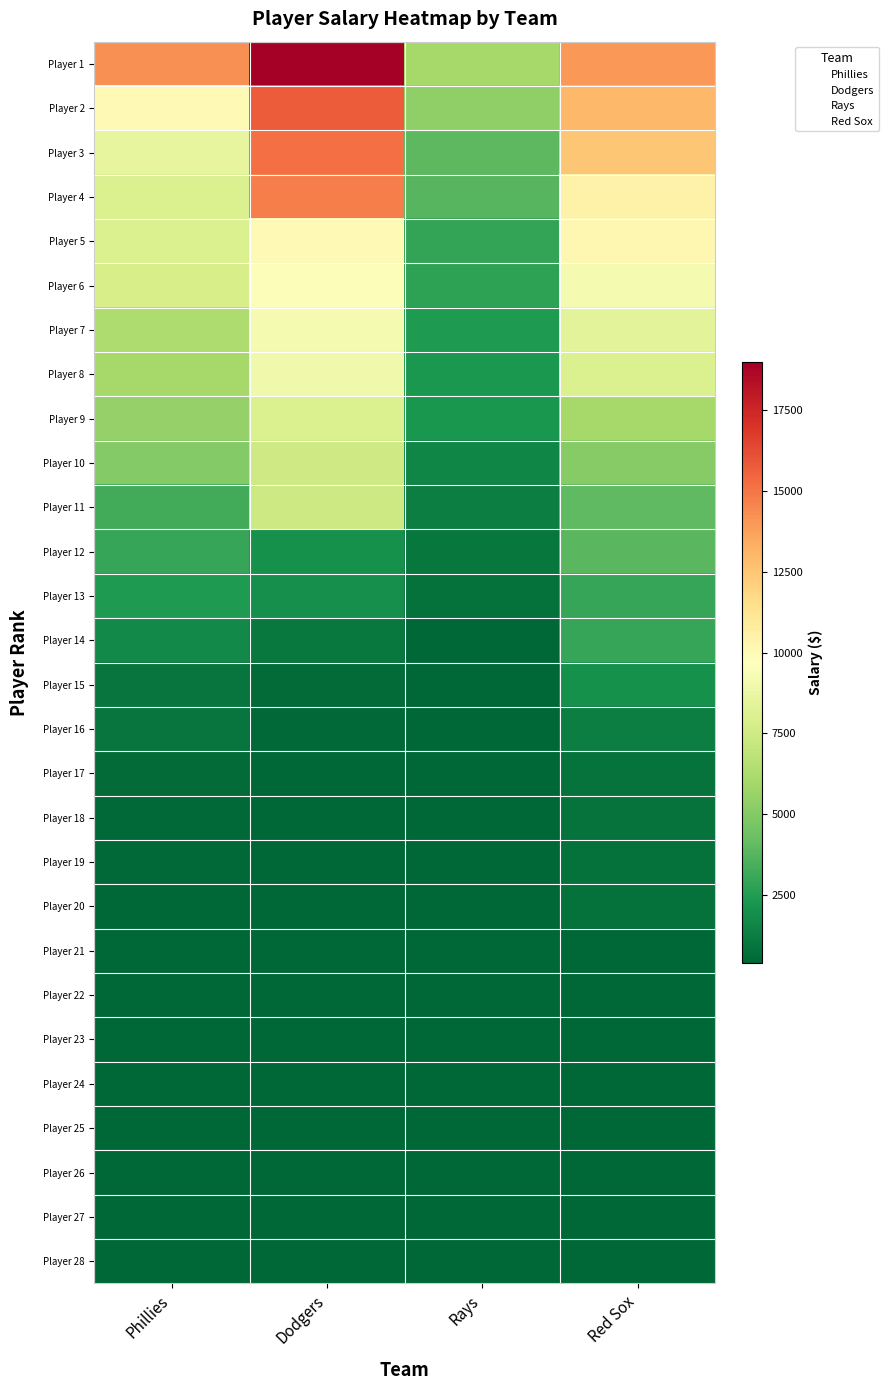

Reading left to right, transcribe all the data shown in this chart.

Player 1: Phillies=14250	Dodgers=19000	Rays=6000	Red Sox=14000
Player 2: Phillies=10000	Dodgers=15730	Rays=5375	Red Sox=13000
Player 3: Phillies=8583	Dodgers=15217	Rays=3898	Red Sox=12500
Player 4: Phillies=8000	Dodgers=14727	Rays=3785	Red Sox=10442
Player 5: Phillies=7958	Dodgers=10000	Rays=2875	Red Sox=10167
Player 6: Phillies=7786	Dodgers=9517	Rays=2750	Red Sox=9250
Player 7: Phillies=6350	Dodgers=9250	Rays=2400	Red Sox=8333
Player 8: Phillies=6000	Dodgers=9000	Rays=2300	Red Sox=8000
Player 9: Phillies=5500	Dodgers=8000	Rays=2250	Red Sox=6000
Player 10: Phillies=5000	Dodgers=7500	Rays=1600	Red Sox=5083
Player 11: Phillies=3250	Dodgers=7433	Rays=1275	Red Sox=4000
Player 12: Phillies=3000	Dodgers=2000	Rays=1000	Red Sox=3850
Player 13: Phillies=2400	Dodgers=1925	Rays=800	Red Sox=3000
Player 14: Phillies=1700	Dodgers=1115	Rays=417	Red Sox=3000
Player 15: Phillies=900	Dodgers=600	Rays=413	Red Sox=2000
Player 16: Phillies=900	Dodgers=500	Rays=412	Red Sox=1275
Player 17: Phillies=600	Dodgers=454	Rays=412	Red Sox=840
Player 18: Phillies=500	Dodgers=425	Rays=405	Red Sox=835
Player 19: Phillies=480	Dodgers=415	Rays=401	Red Sox=800
Player 20: Phillies=445	Dodgers=411	Rays=401	Red Sox=775
Player 21: Phillies=440	Dodgers=406	Rays=400	Red Sox=457
Player 22: Phillies=425	Dodgers=400	Rays=398	Red Sox=422
Player 23: Phillies=420	Dodgers=393	Rays=397	Red Sox=421
Player 24: Phillies=415	Dodgers=393	Rays=396	Red Sox=406
Player 25: Phillies=395	Dodgers=392	Rays=396	Red Sox=405
Player 26: Phillies=393	Dodgers=390	Rays=396	Red Sox=403
Player 27: Phillies=390	Dodgers=390	Rays=392	Red Sox=400
Player 28: Phillies=390	Dodgers=390	Rays=390	Red Sox=396